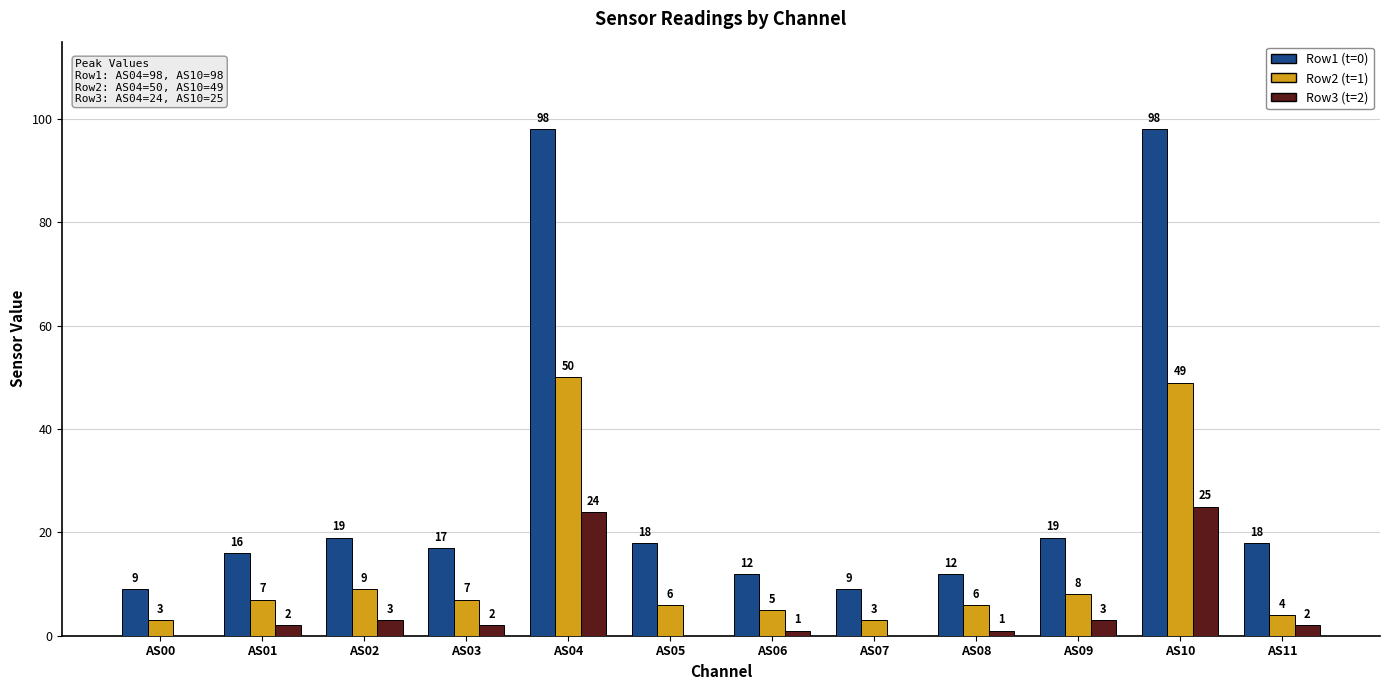

Count the number of categories in the chart.

12